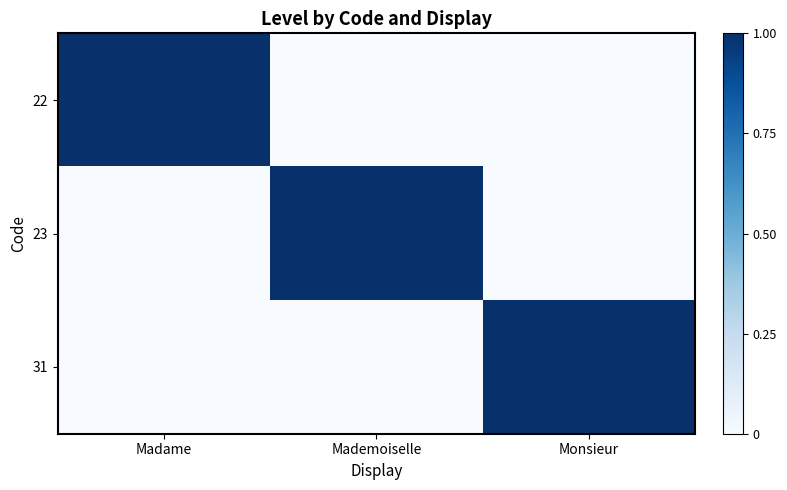

At which category is the sum across all series the highest?

Madame